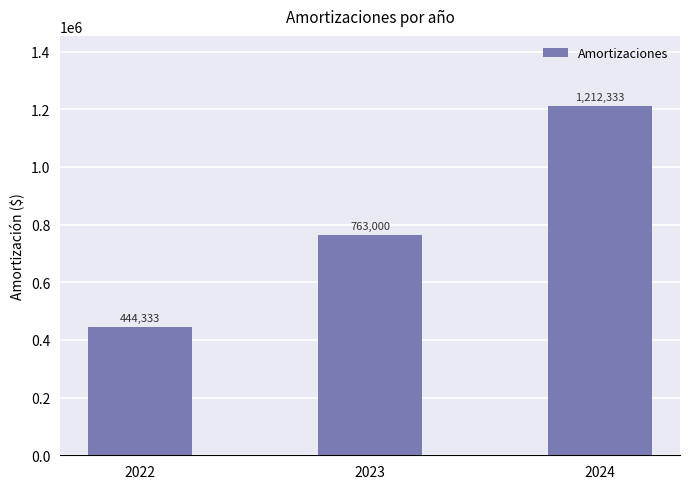

What is the value of the 1st bar from the left?

444333.3